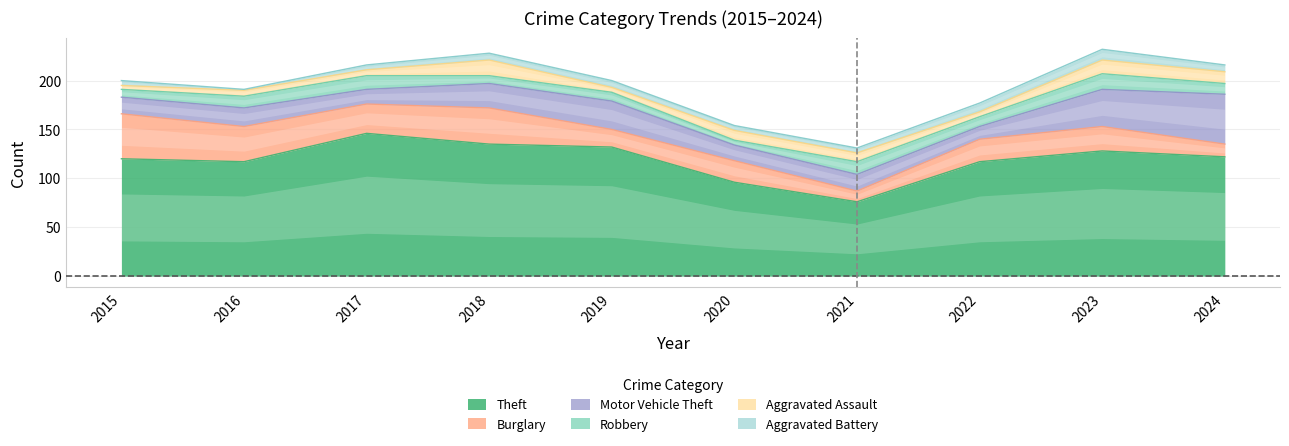

The value of Theft at 2017 is 146. True or false?

True